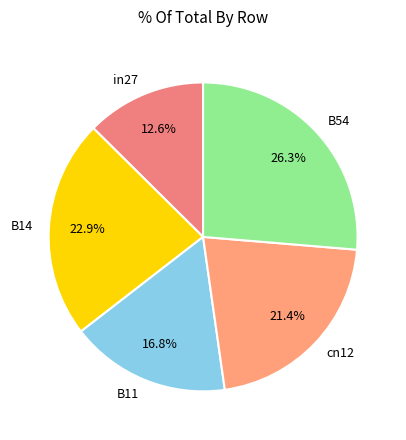

What is the total percentage of B54 and B11?

43.1%